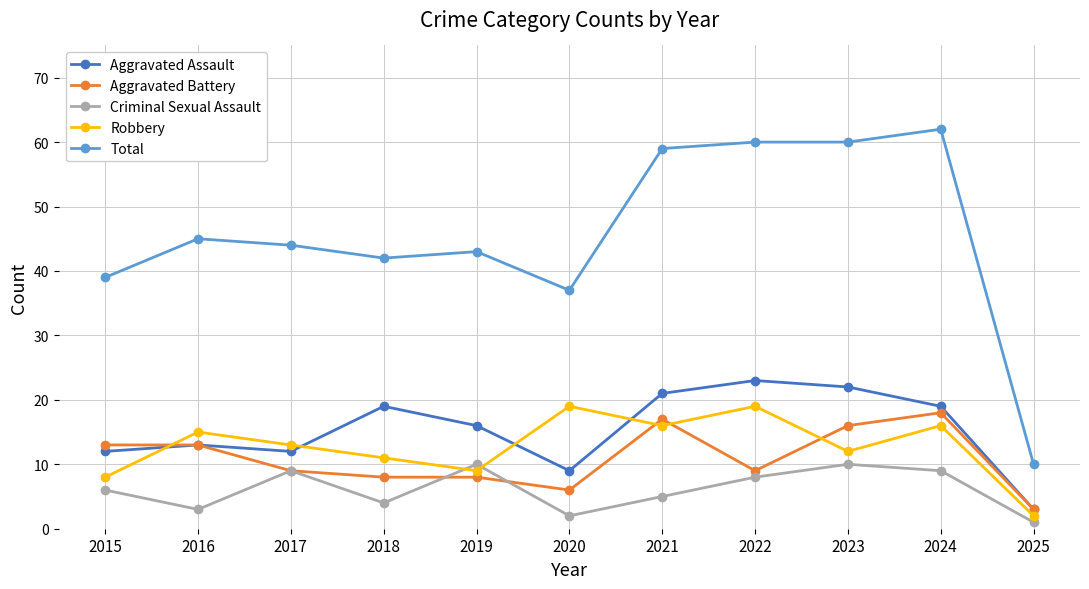

Is it true that Aggravated Battery equals 3 at 2019?

False